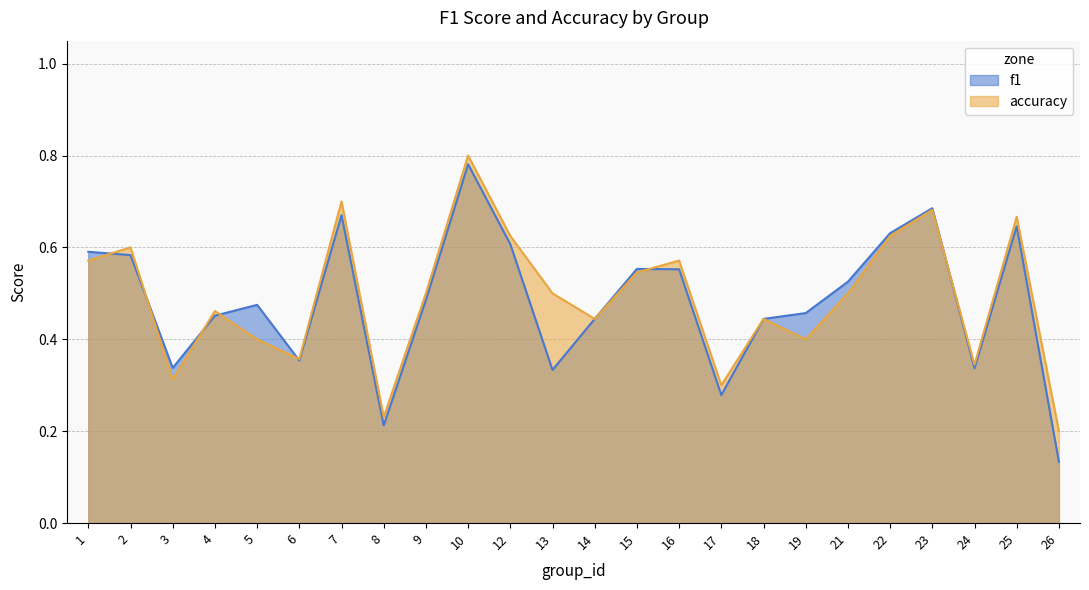

What are all the series names shown in the legend?

f1, accuracy